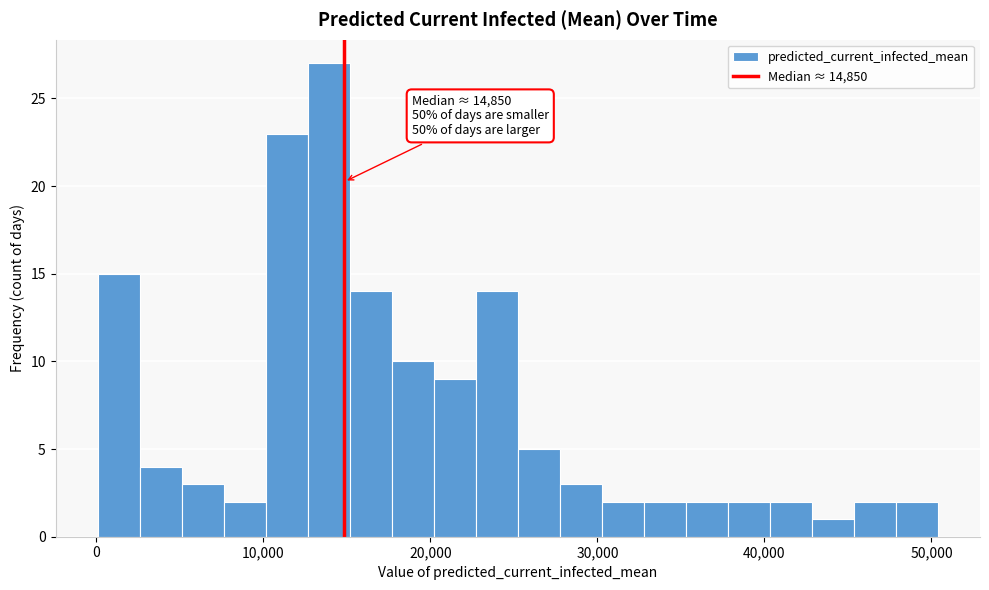

Around what value on the x-axis is the tallest bar? Give the approximate position of its centre, as read against the axis.

14000